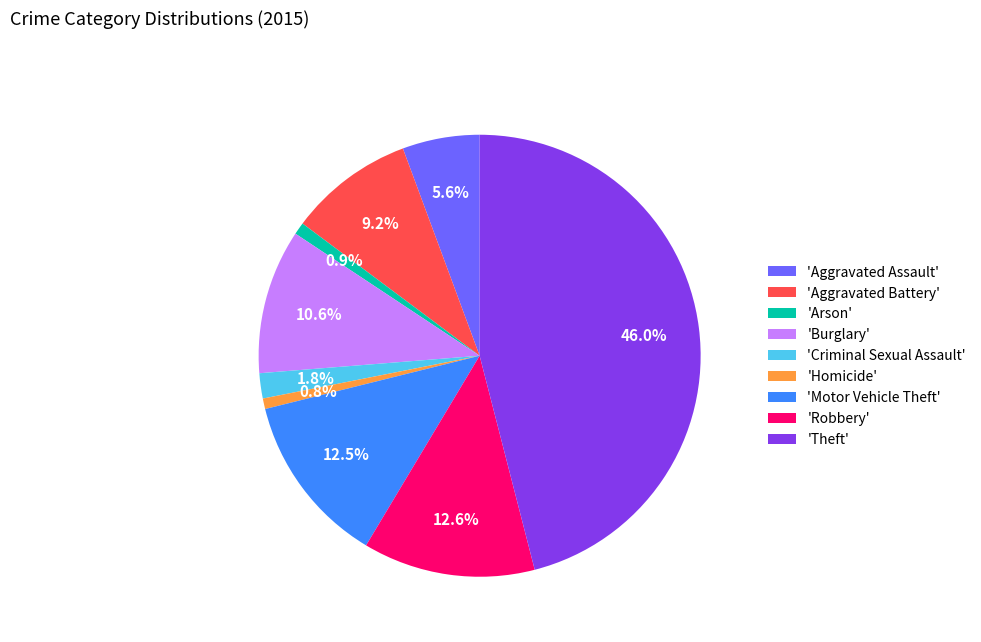

Is there a majority slice in this chart?

No